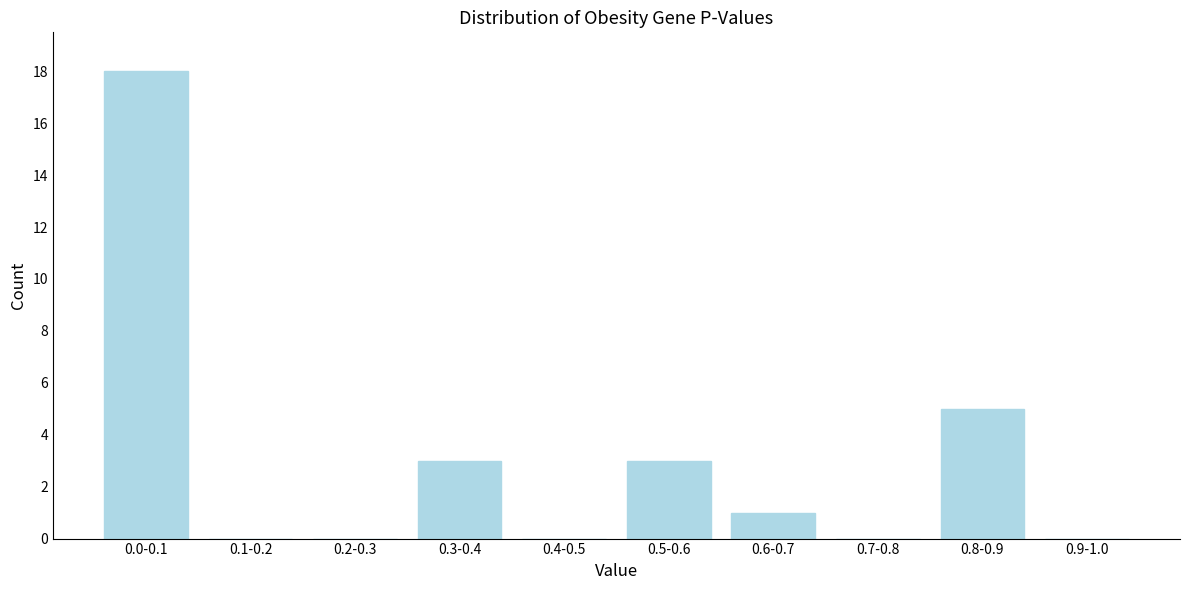

Reading left to right, extract all data points from this chart.

0.0-0.1=18	0.1-0.2=0	0.2-0.3=0	0.3-0.4=3	0.4-0.5=0	0.5-0.6=3	0.6-0.7=1	0.7-0.8=0	0.8-0.9=5	0.9-1.0=0